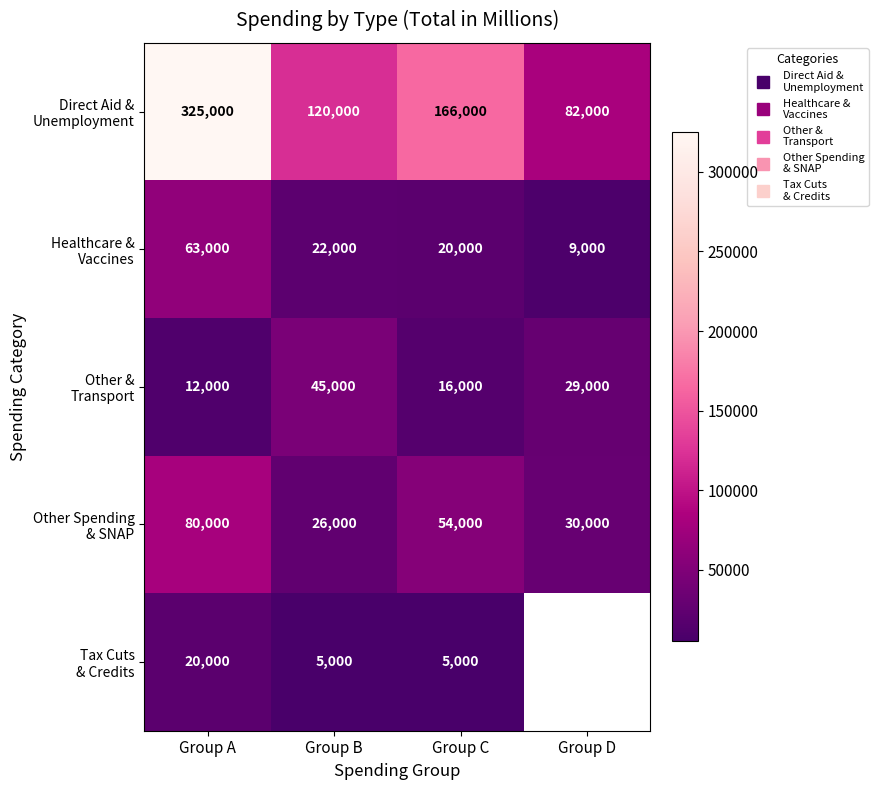

Is the value of Healthcare & Vaccines at Group A greater than the value of Tax Cuts & Credits at Group C?

Yes